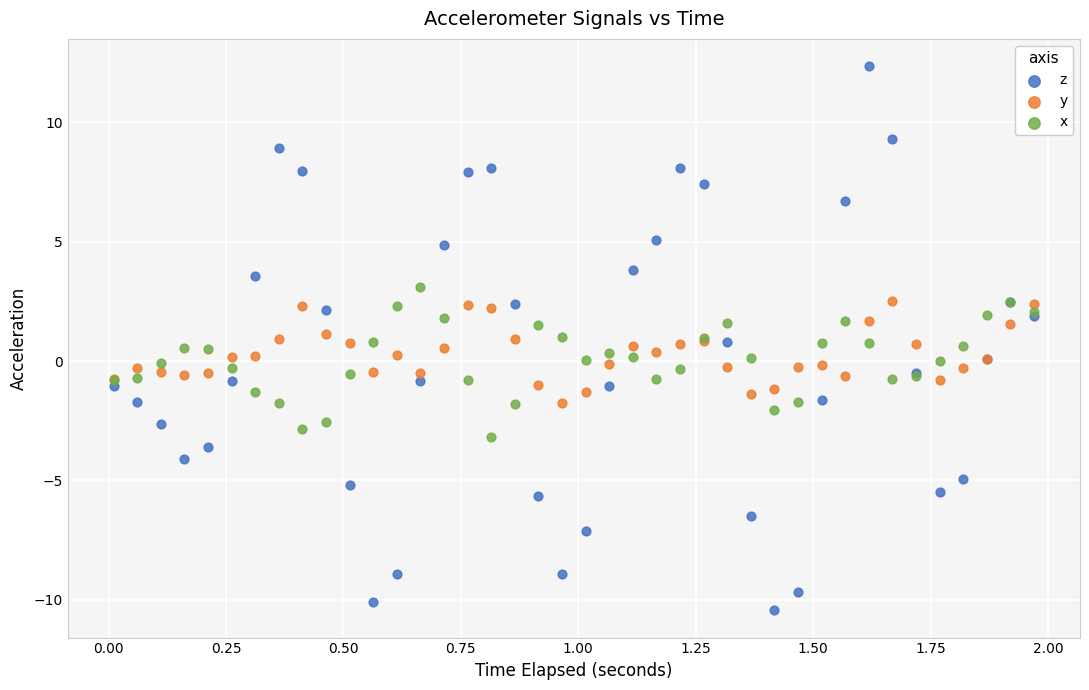

What is the X range (max minus min) for the scatter plot?

2.0